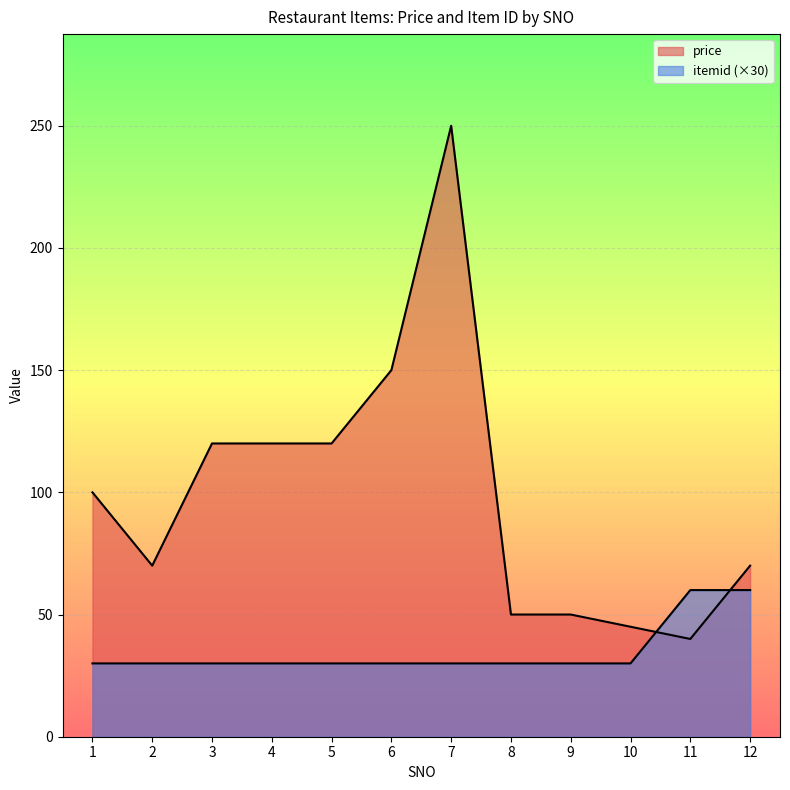

At 8, list the series in order from smallest to largest.

itemid, price